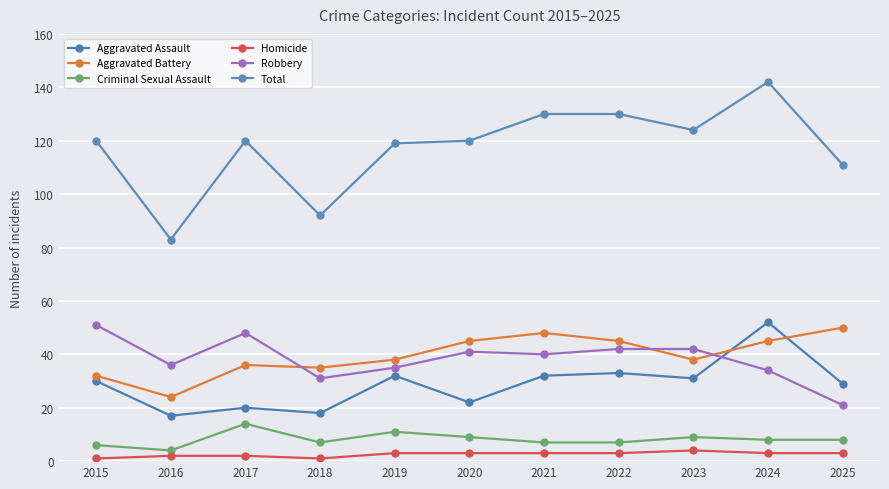

Where is Robbery nearest to the value 36?

2016